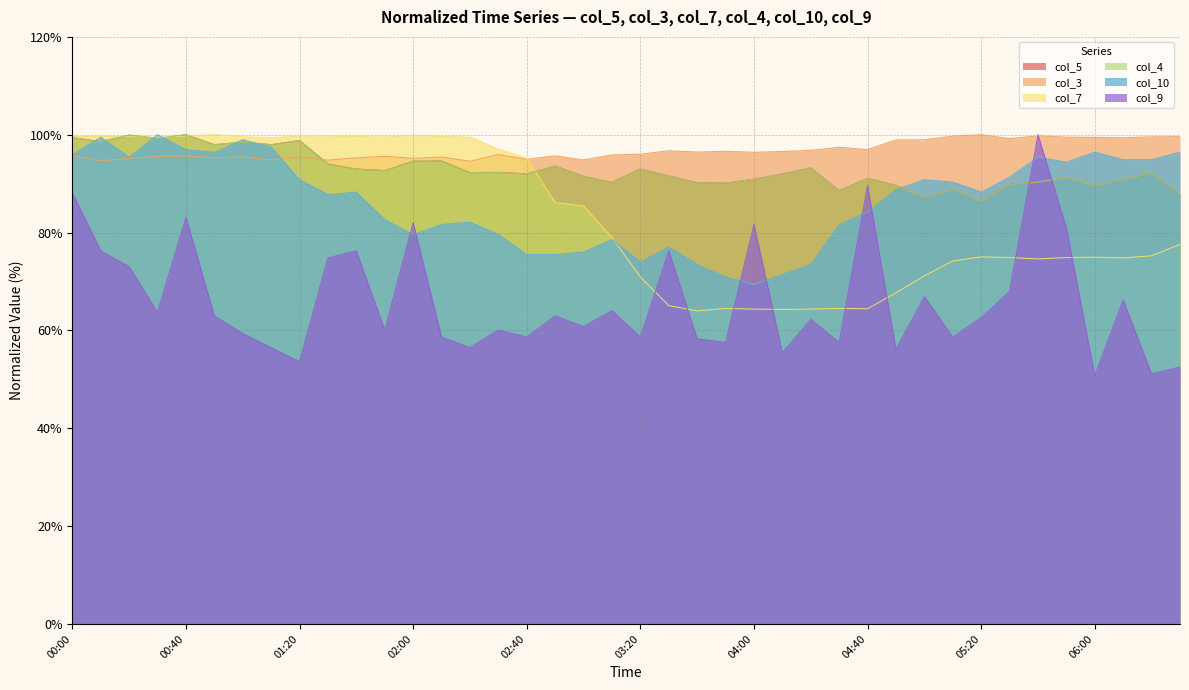

What is the difference between the second highest and second lowest values in the col_7 series?

35.6